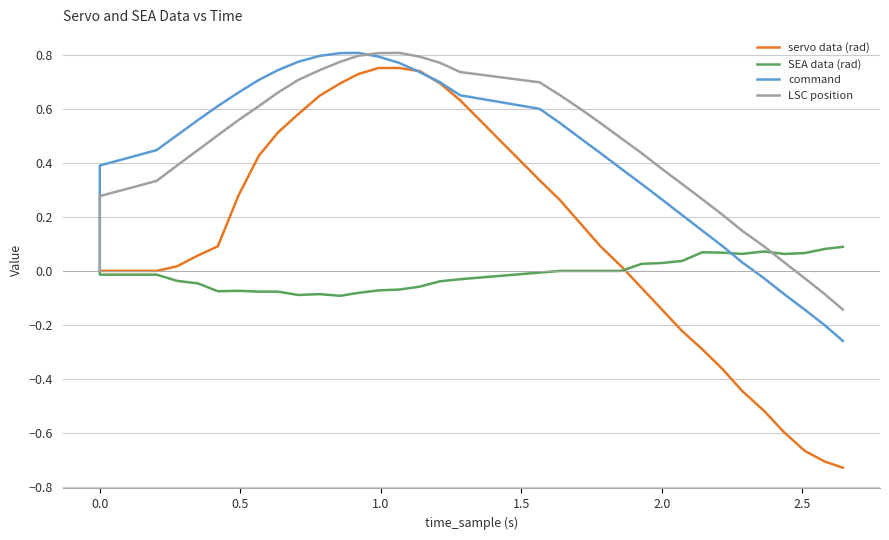

How many lines are shown in the chart?

4